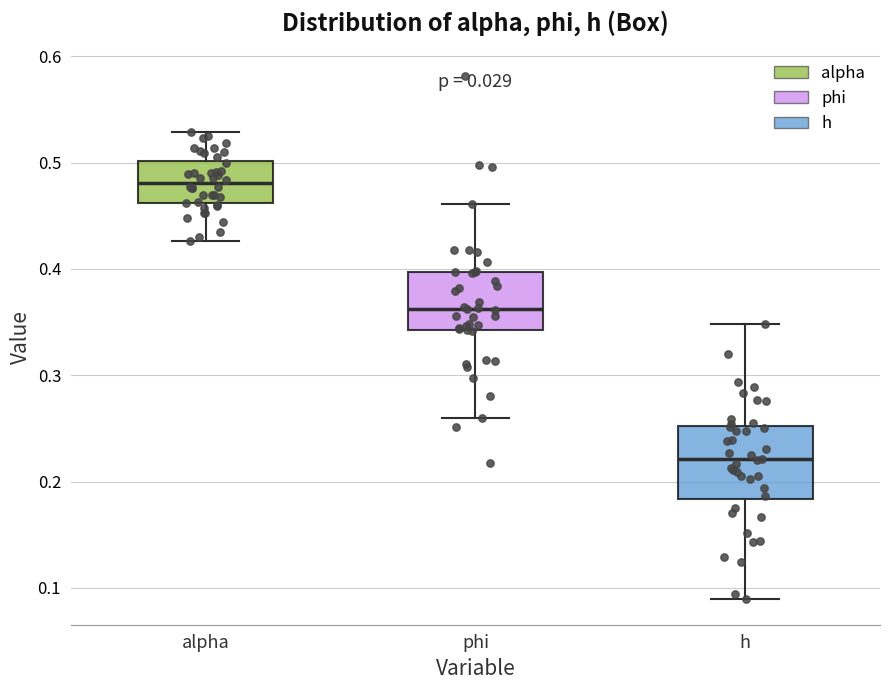

Reading left to right, transcribe this box plot: for each box, give where its median line is, the range the box spans, and where its two whiskers end, as read against the y-axis. The values are not printed on the chart, so give them approximately, as read against the axis.

alpha: median 0.48, box 0.46 to 0.50, whiskers 0.43 to 0.53
phi: median 0.36, box 0.34 to 0.40, whiskers 0.26 to 0.46
h: median 0.22, box 0.18 to 0.25, whiskers 0.09 to 0.35